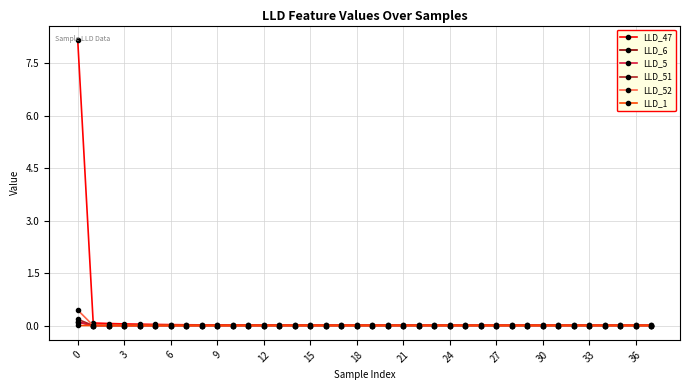

How many lines are shown in the chart?

6